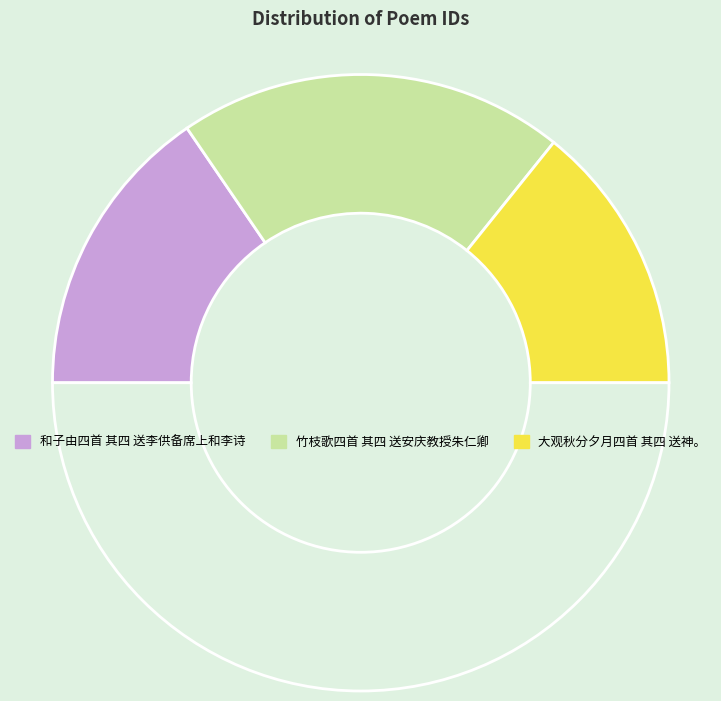

Rank the categories by value from highest to lowest.

竹枝歌四首 其四 送安庆教授朱仁卿, 和子由四首 其四 送李供备席上和李诗, 大观秋分夕月四首 其四 送神。